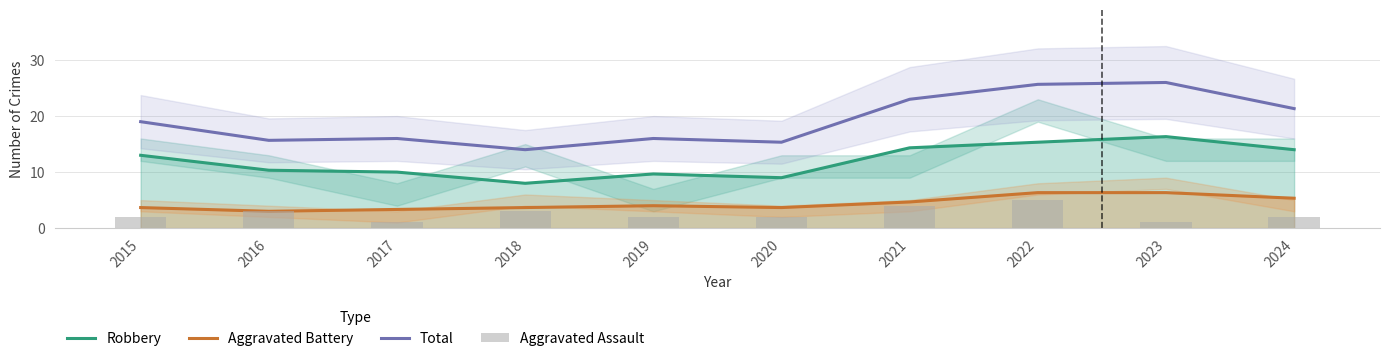

What is the difference between the highest and lowest values at 2016?

12.7